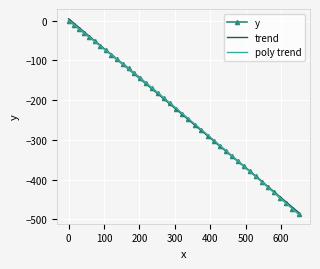

What is the average value?

-233.0